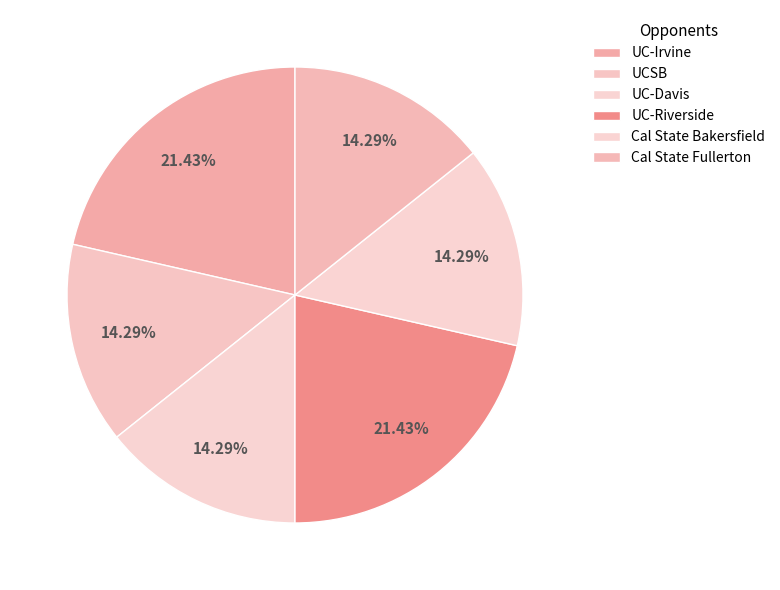

Is it true that UC-Davis is 5% of the pie?

False